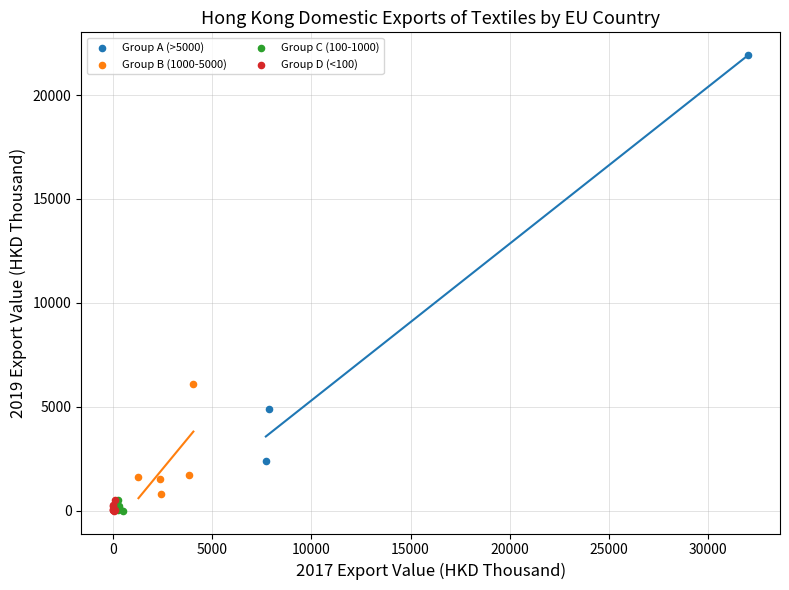

Which series contains the highest Y value?

Group A (>5000)